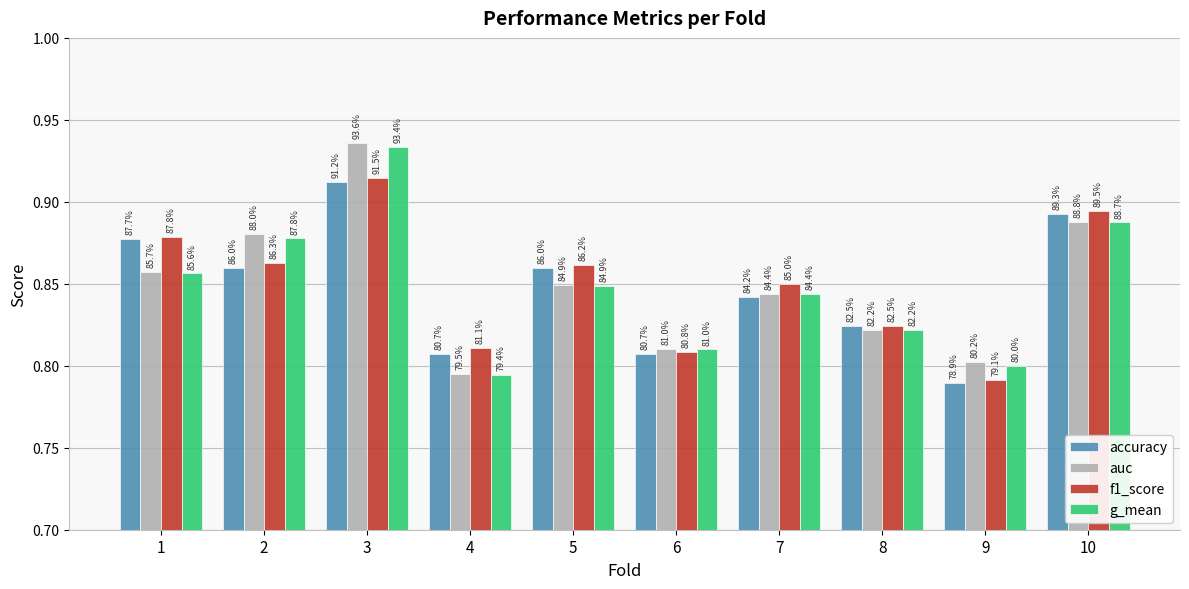

The value of auc at 8 is 0.8. True or false?

True